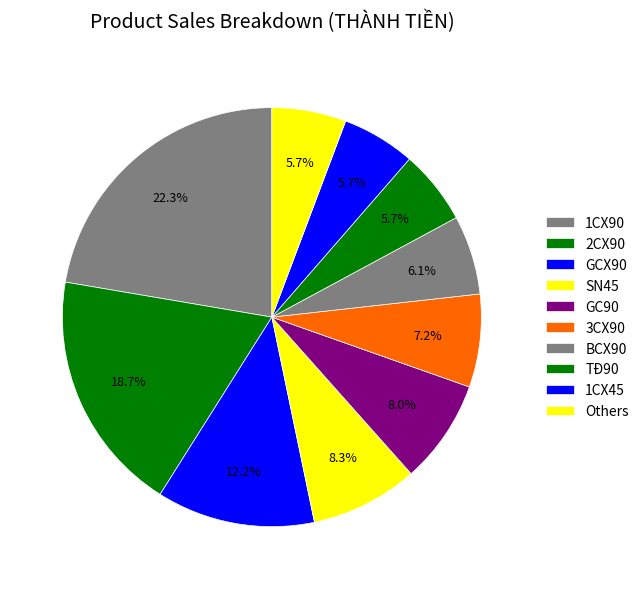

To the nearest percent, what is the combined percentage of SN45 and GCX90?

21%